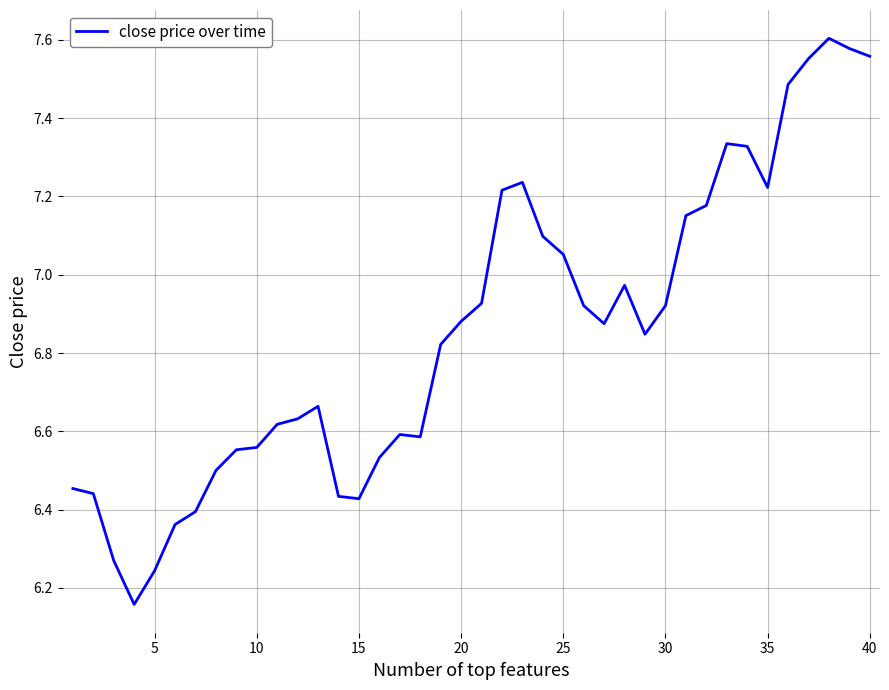

How many lines are shown in the chart?

1